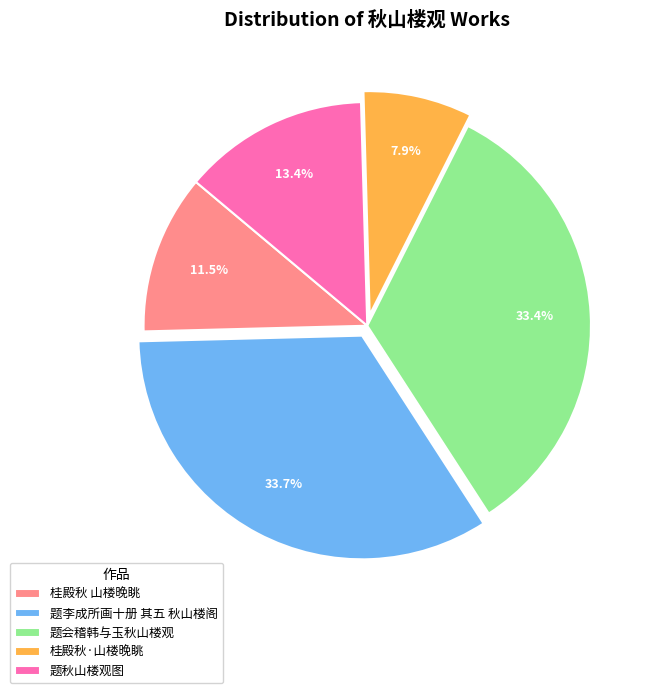

Is the sum of 题李成所画十册 其五 秋山楼阁 and 桂殿秋 山楼晚眺 greater than half?

No